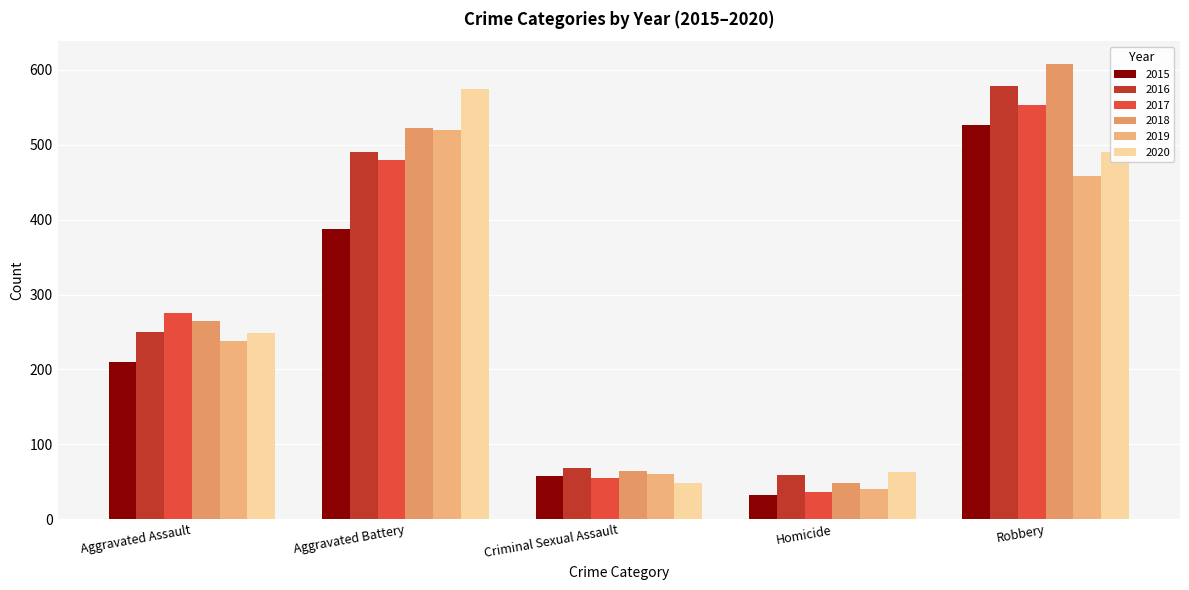

What is the greatest value displayed?

608